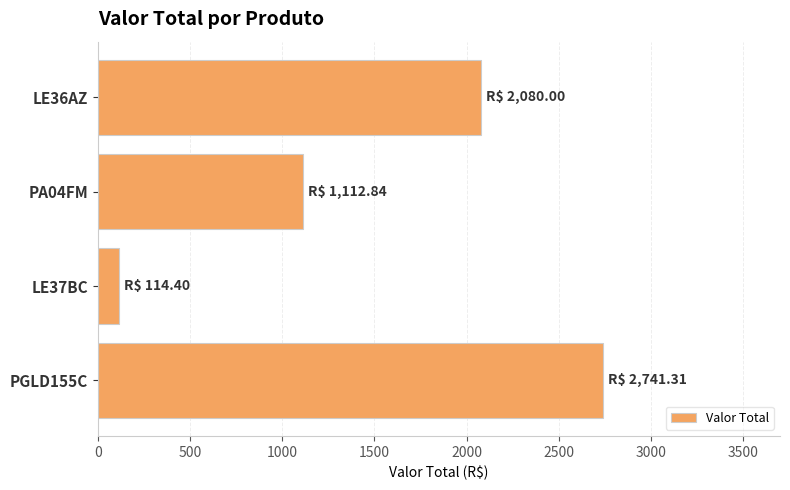

Between PA04FM and LE36AZ, which is larger?

LE36AZ